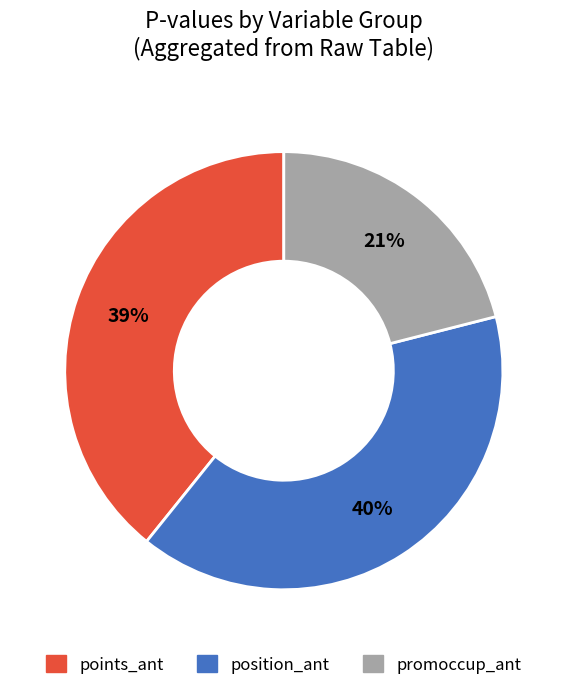

Combined, do promoccup_ant and position_ant account for over 50%?

Yes